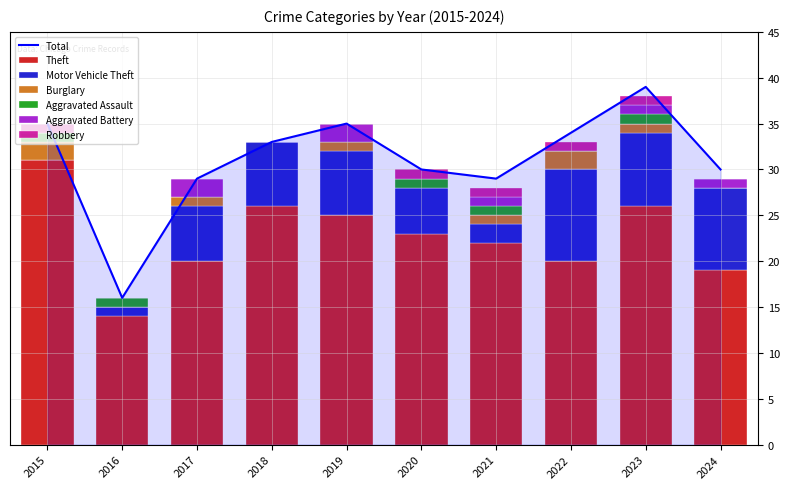

Which series has the widest spread of values?

Theft